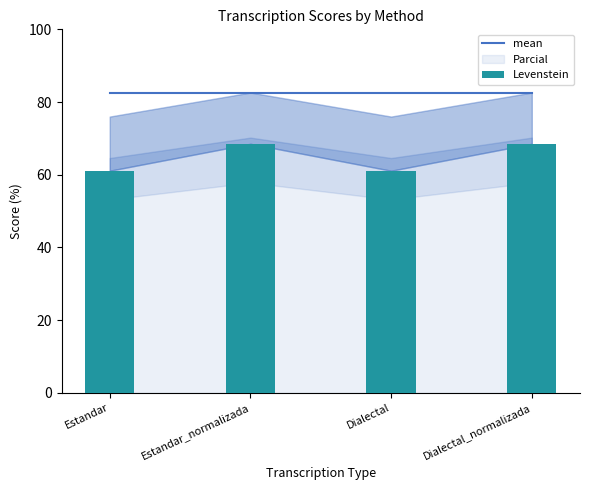

The value of Levenstein at Estandar_normalizada is 68.5. True or false?

True